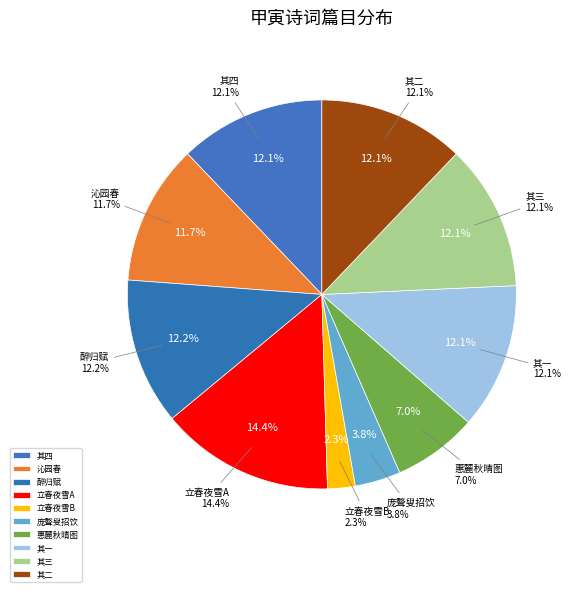

How many slices are in this pie chart?

10